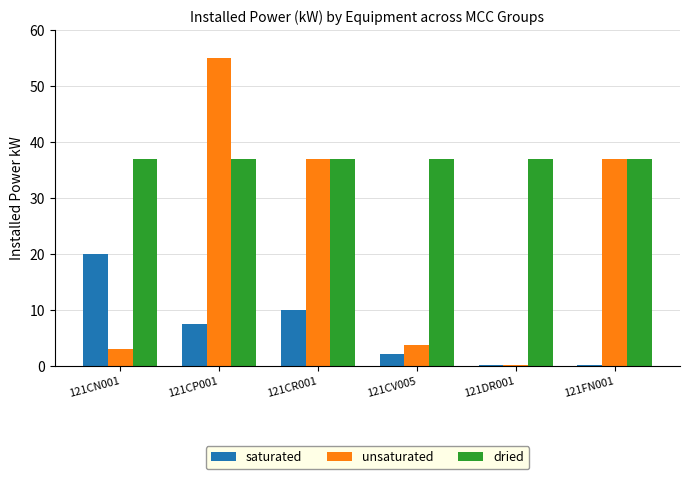

Which series has the largest total across all categories?

dried